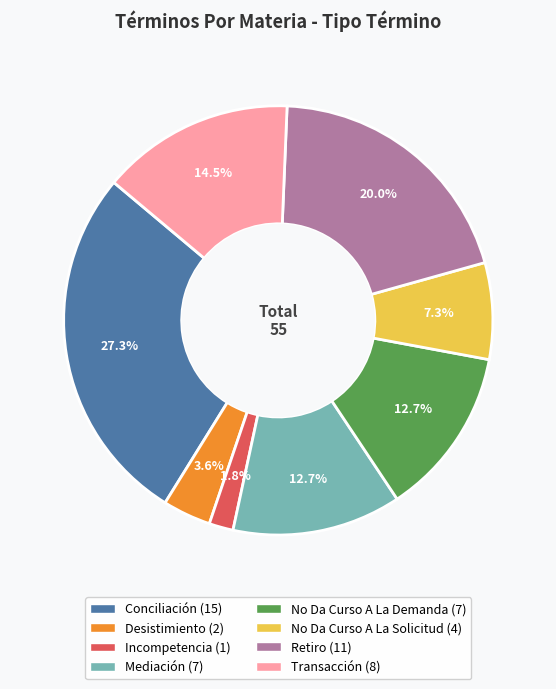

Is it true that Desistimiento is 4% of the pie?

True